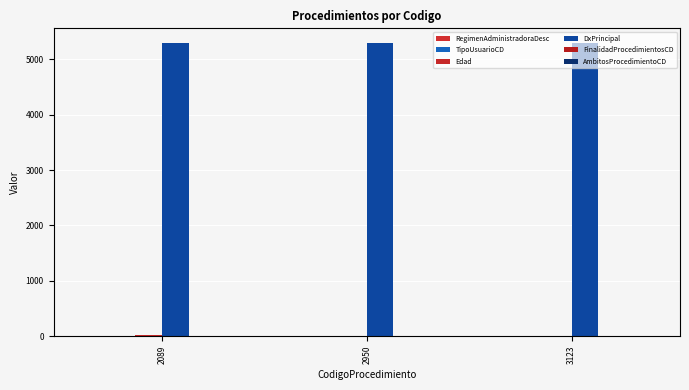

What is the value of the DxPrincipal bar at the 1st from the left?

5294